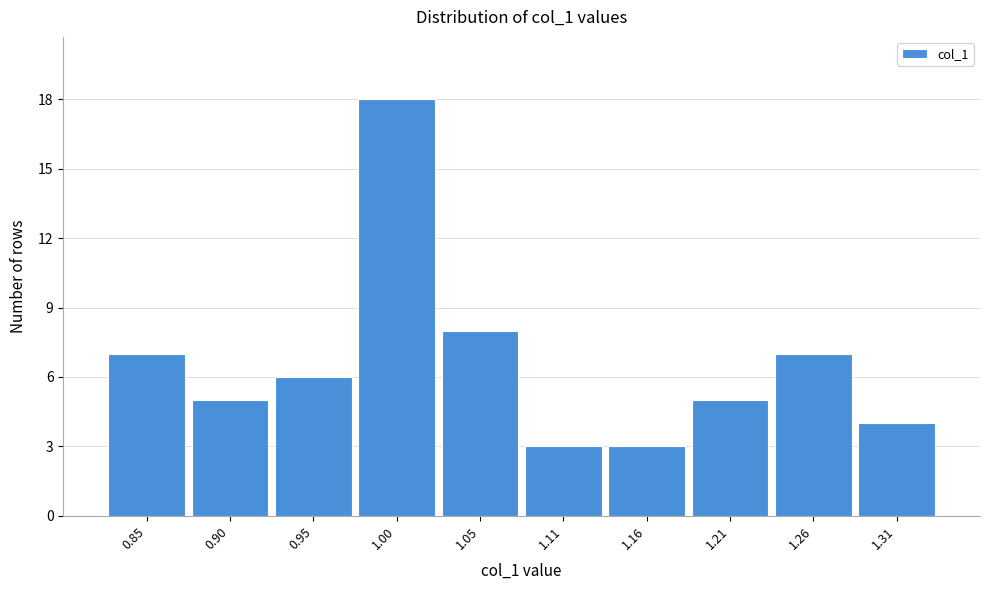

Reading left to right, list all the values displayed in this chart.

0.85=7	0.90=5	0.95=6	1.00=18	1.05=8	1.11=3	1.16=3	1.21=5	1.26=7	1.31=4